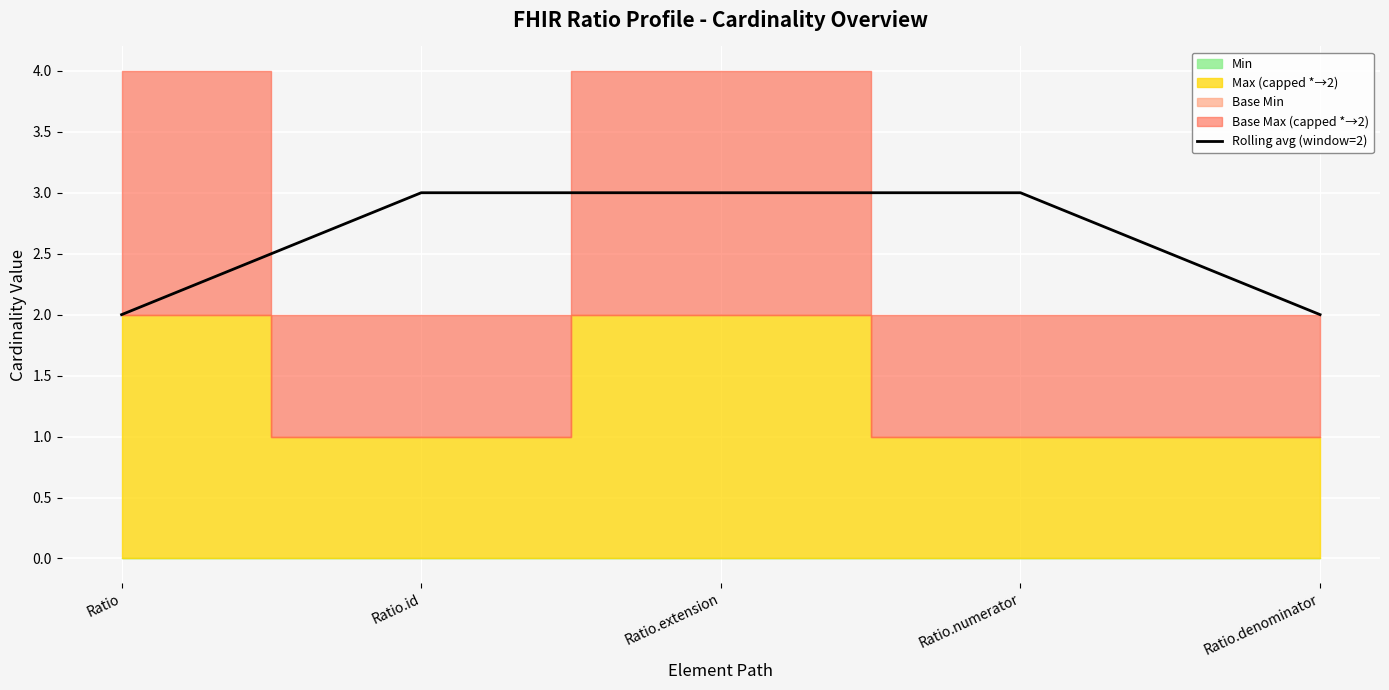

Reading right to left, what are all the values shown in this chart?

2	3	3	3	2